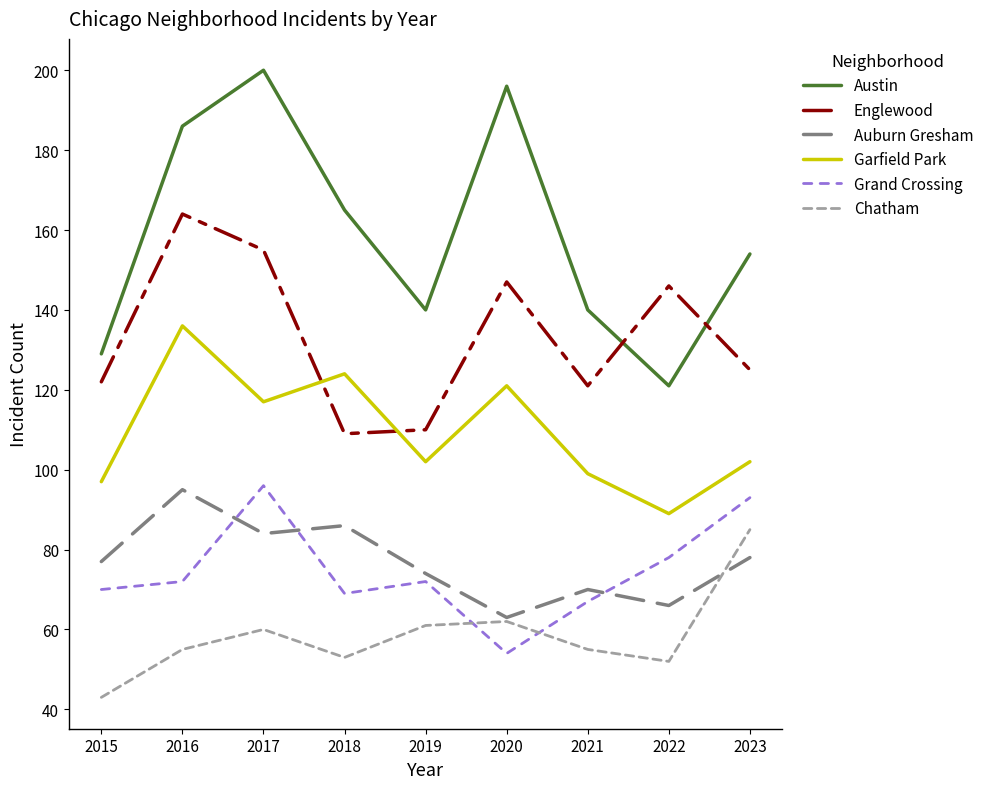

How many values in the Grand Crossing series are below 72?

4